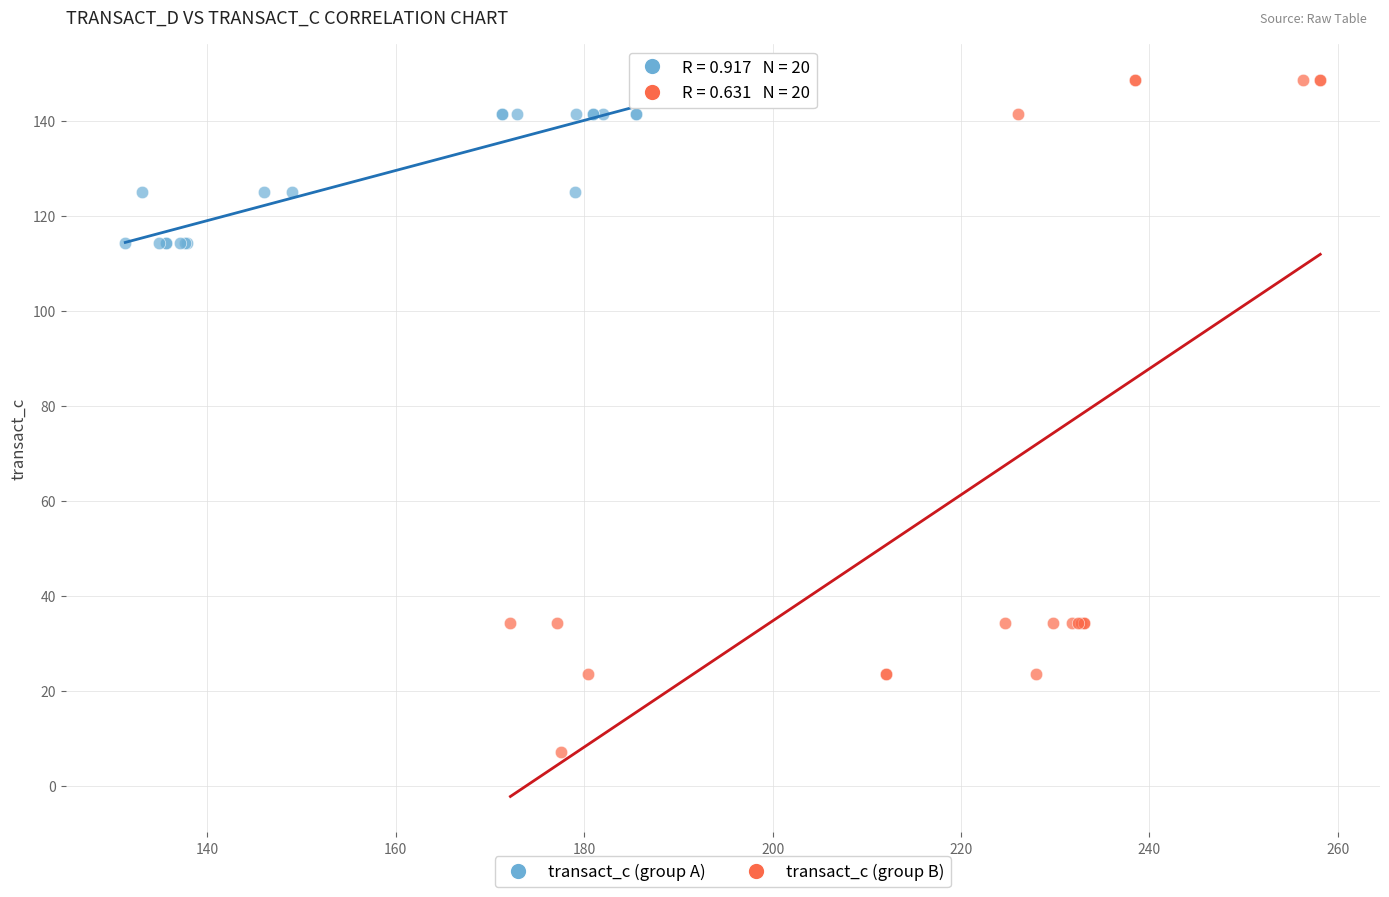

Which series has the widest spread of Y values?

transact_c (group B)